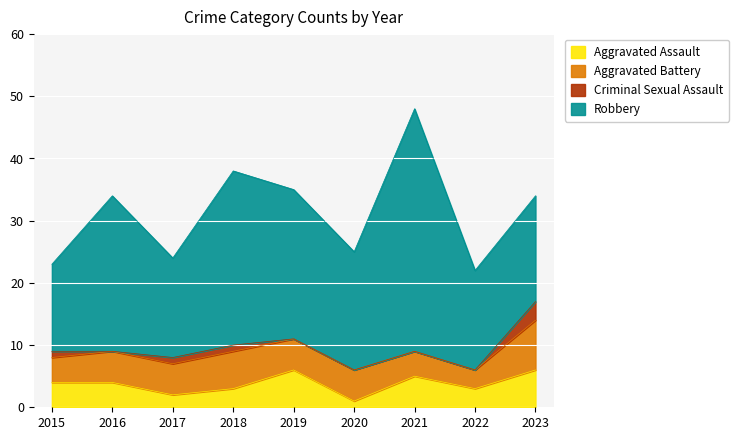

Does the chart display data point markers on the line(s)?

No